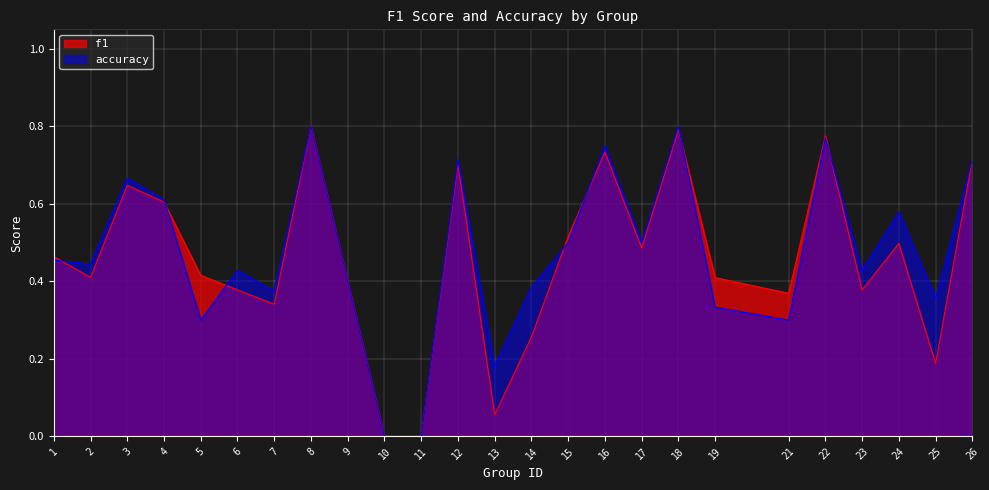

How many lines are shown in the chart?

2